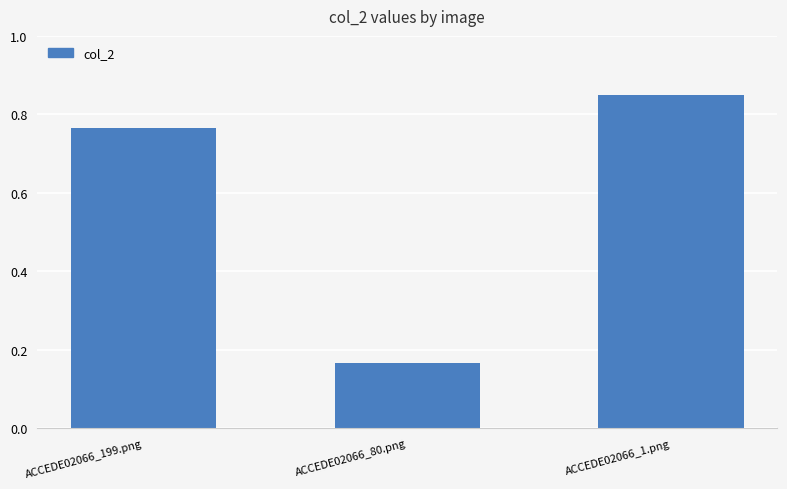

What is the label of the 1st bar from the left?

ACCEDE02066_199.png